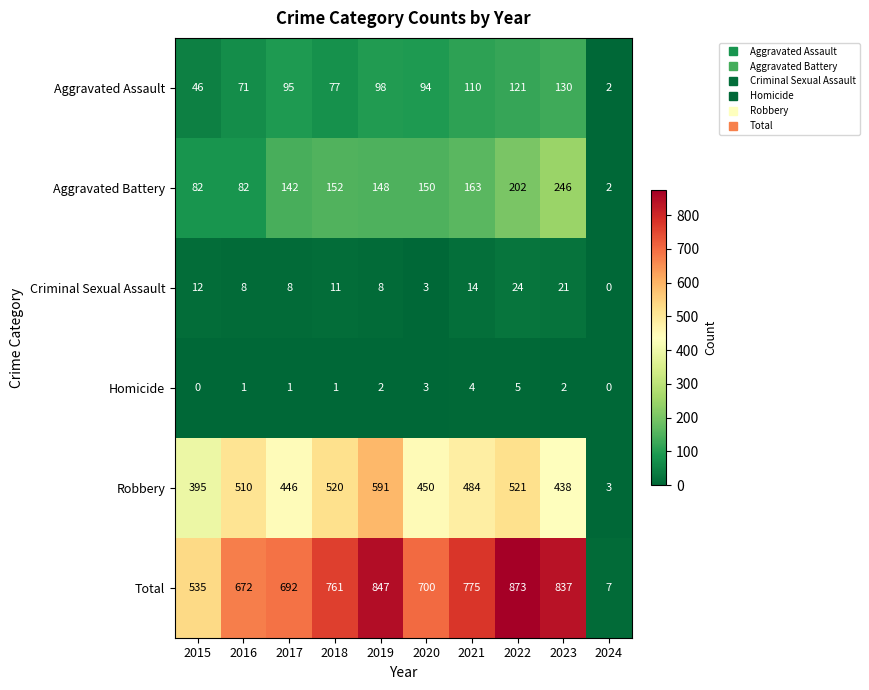

Between 2015 and 2023, which series saw the biggest shift?

Total